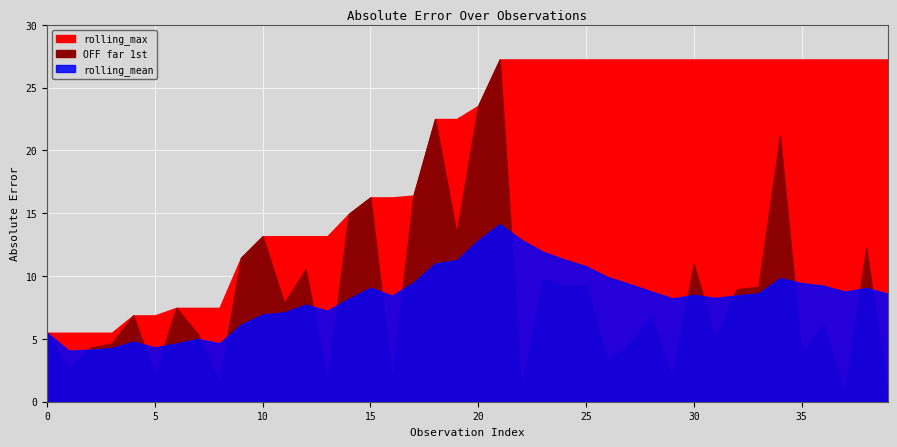

What is the difference between the second highest and minimum values in the rolling_mean series?

8.8